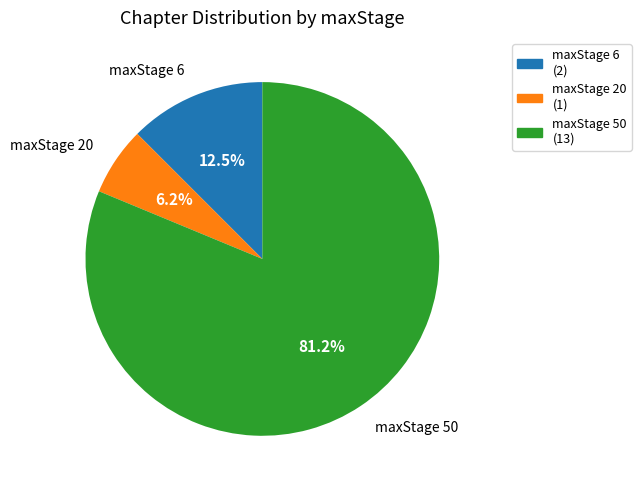

What percentage is the maxStage 50 slice, to the nearest percent?

81%